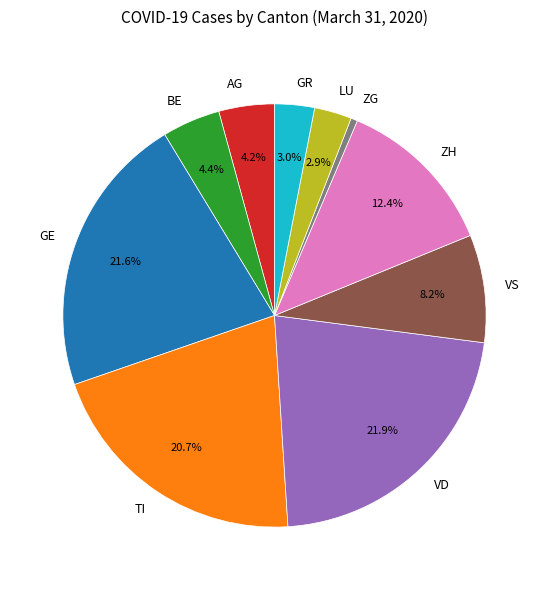

True or false: ZH accounts for 1% of the total.

False